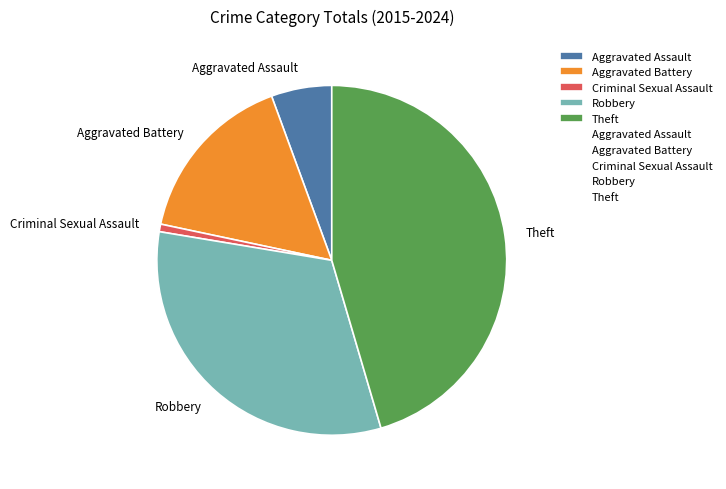

Between Aggravated Assault and Criminal Sexual Assault, which is larger?

Aggravated Assault